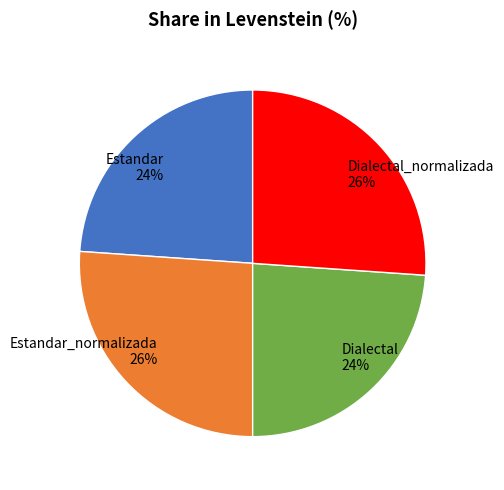

Count the number of slices in the pie.

4